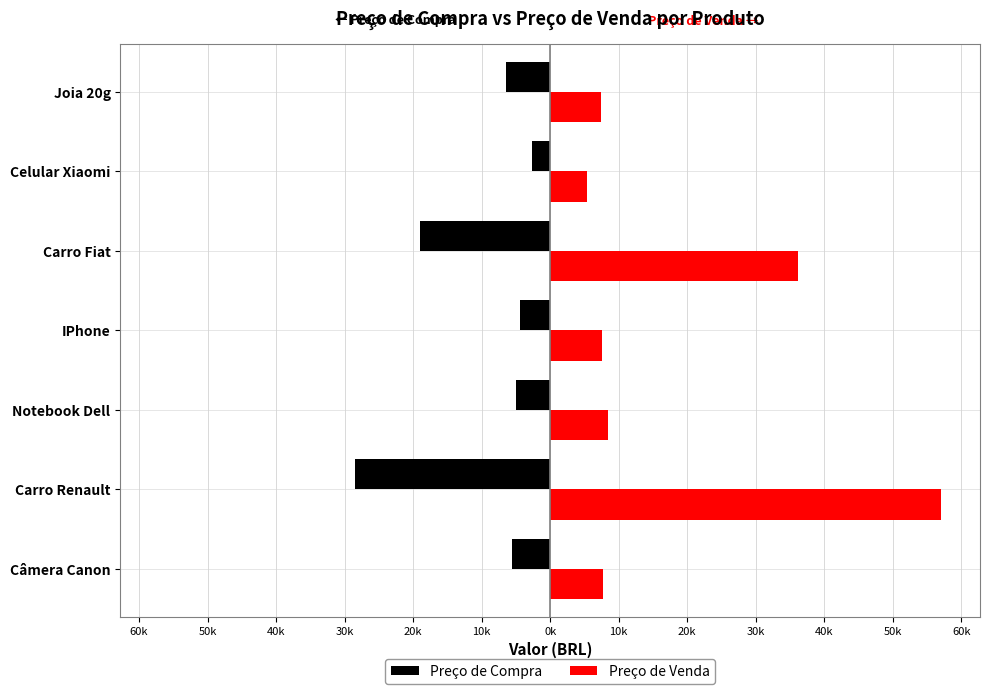

What are all the series names shown in the legend?

Preço de Compra, Preço de Venda